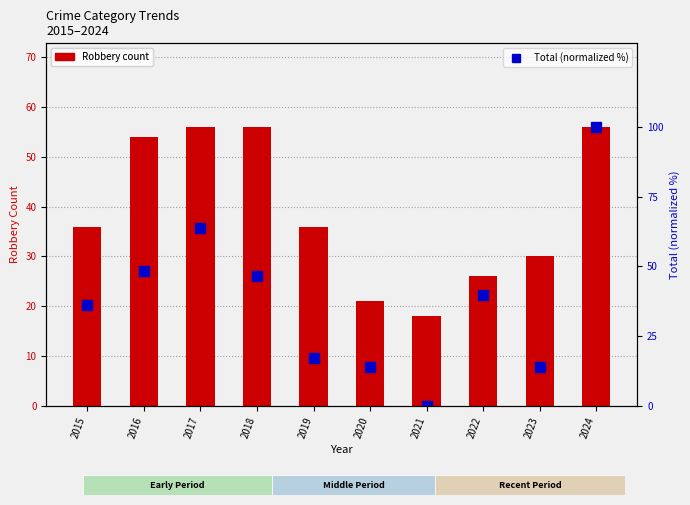

Is it true that Robbery equals 56.0 at 2024?

True